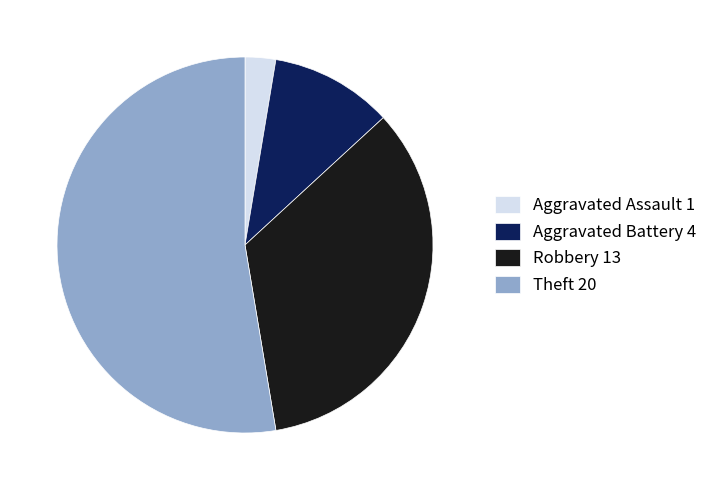

Count the number of slices in the pie.

4